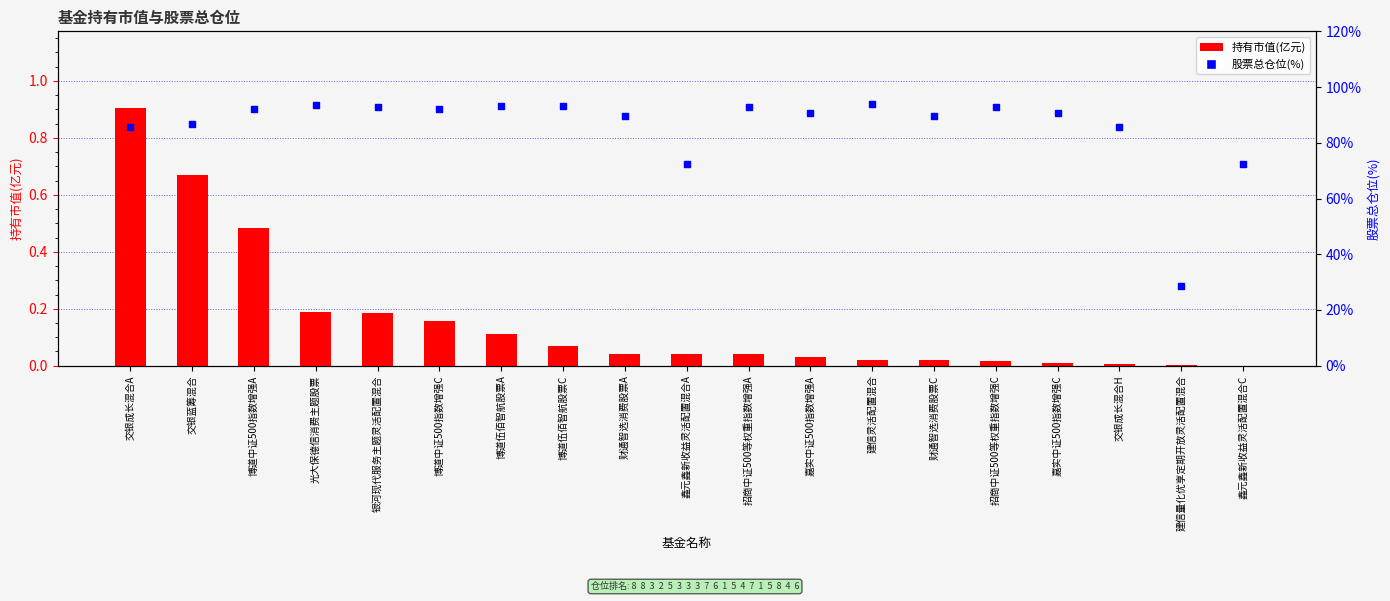

Which series reaches the maximum Y coordinate?

股票总仓位(%)